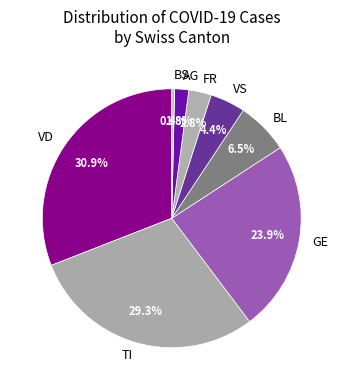

Does AG account for over 50% of the chart?

No